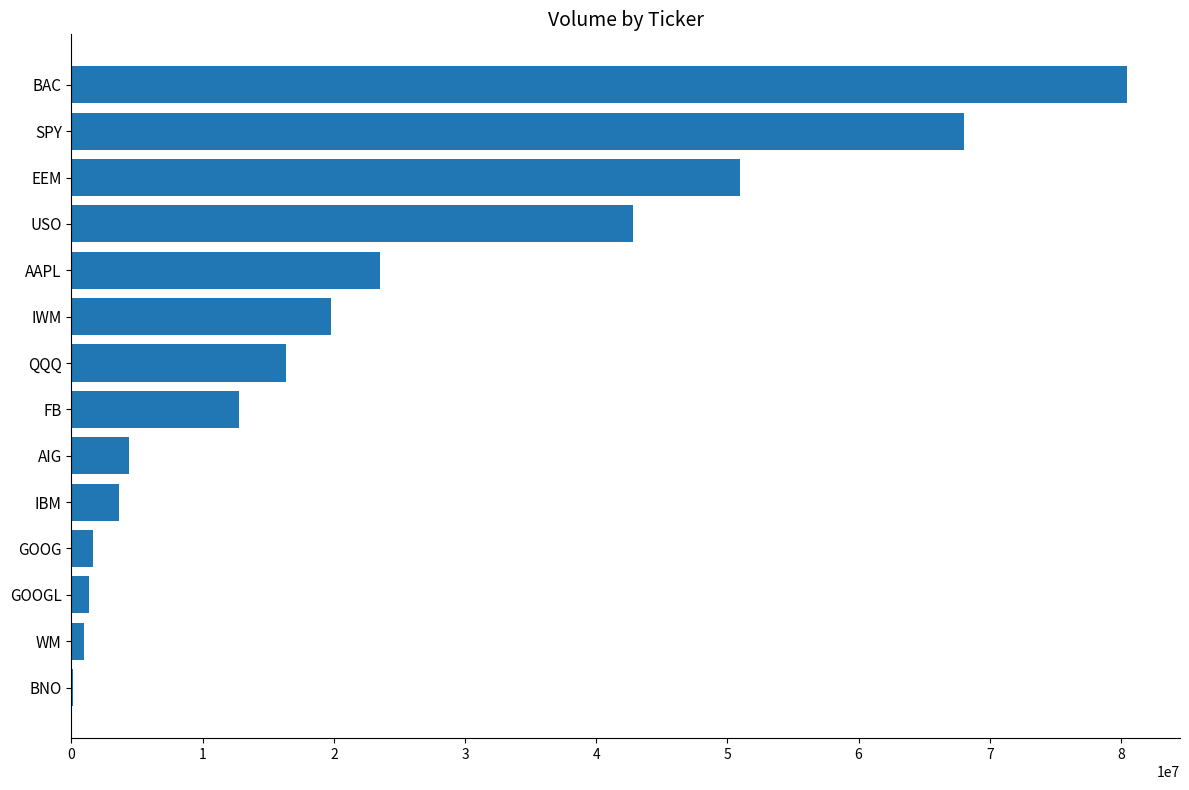

Are the bars horizontal?

Yes